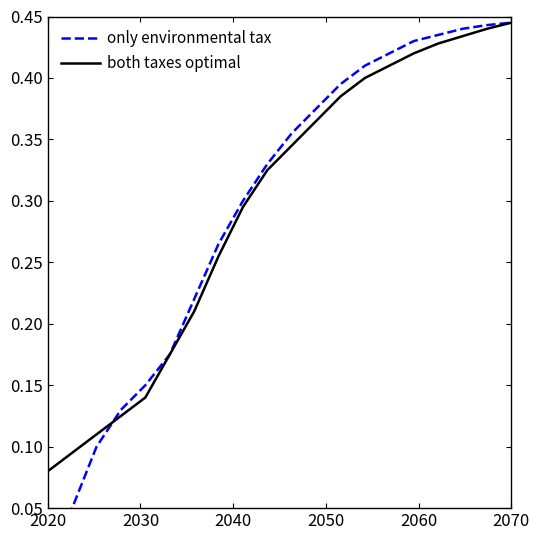

List the series in order of their overall mean, lowest first.

only environmental tax, both taxes optimal